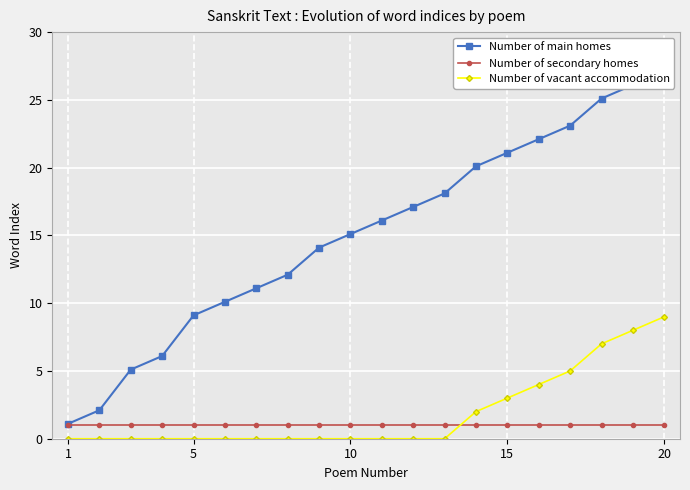

Reading right to left, list all the values displayed in this chart.

Number of main homes: 27.1	26.1	25.1	23.1	22.1	21.1	20.1	18.1	17.1	16.1	15.1	14.1	12.1	11.1	10.1	9.1	6.1	5.1	2.1	1.1
Number of secondary homes: 1.0	1.0	1.0	1.0	1.0	1.0	1.0	1.0	1.0	1.0	1.0	1.0	1.0	1.0	1.0	1.0	1.0	1.0	1.0	1.0
Number of vacant accommodation: 9.0	8.0	7.0	5.0	4.0	3.0	2.0	0.0	0.0	0.0	0.0	0.0	0.0	0.0	0.0	0.0	0.0	0.0	0.0	0.0